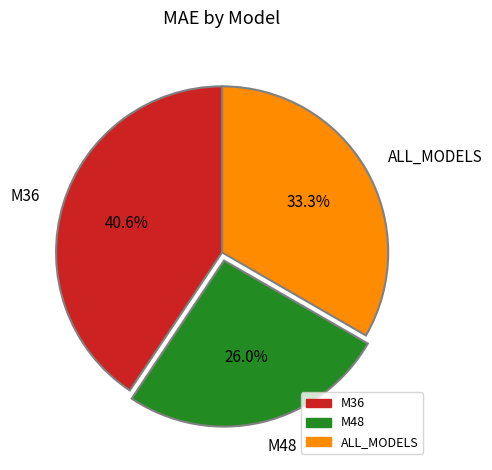

What is the ratio of the value at M36 to the value at M48?

1.6